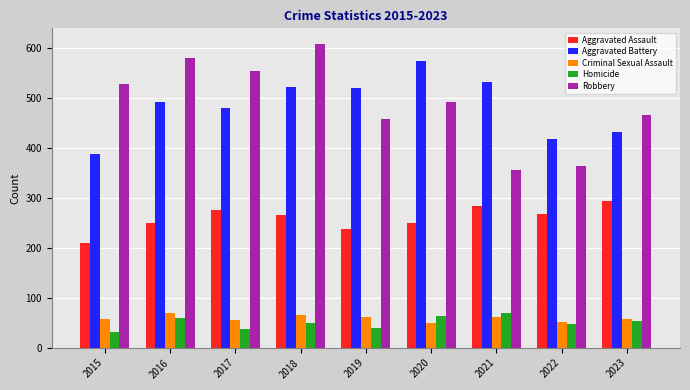

Is it true that Robbery equals 241 at 2019?

False